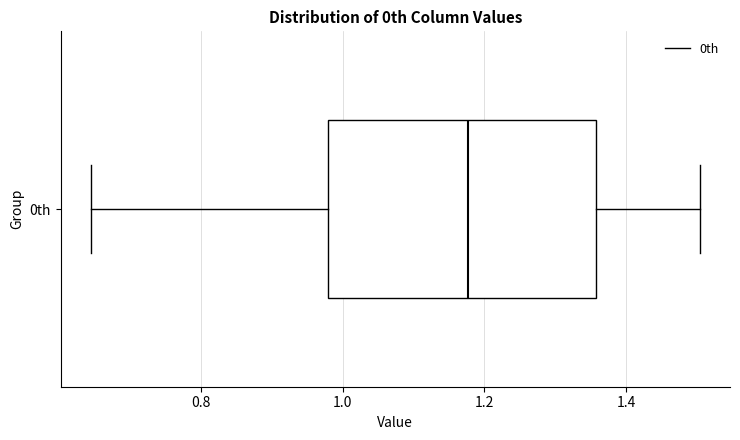

Where does the median line of the box for 0th sit on the x-axis? The values are not printed on the chart, so give them approximately, as read against the axis.

1.18